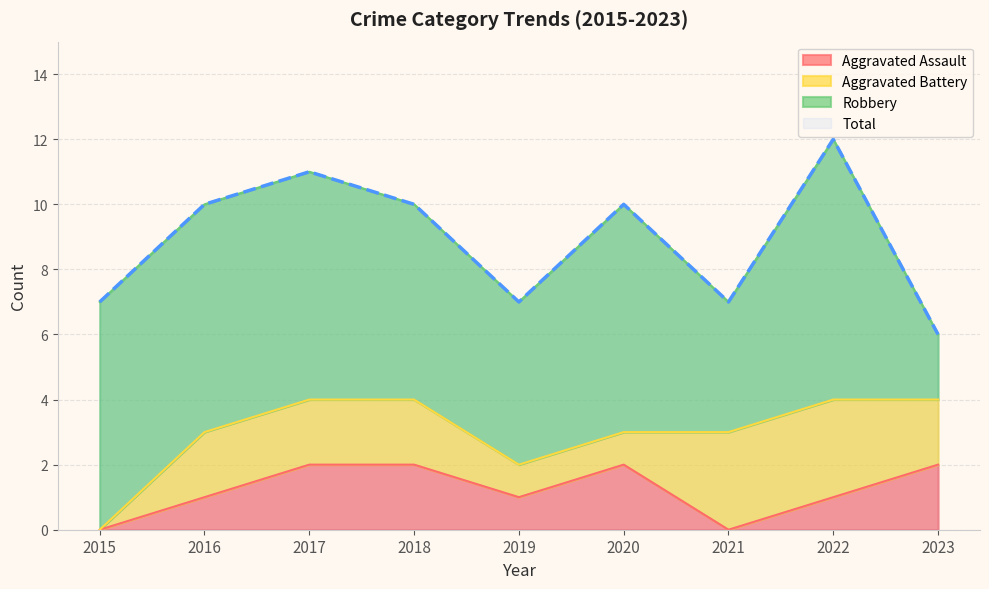

At which label is Aggravated Assault closest to 1?

2016